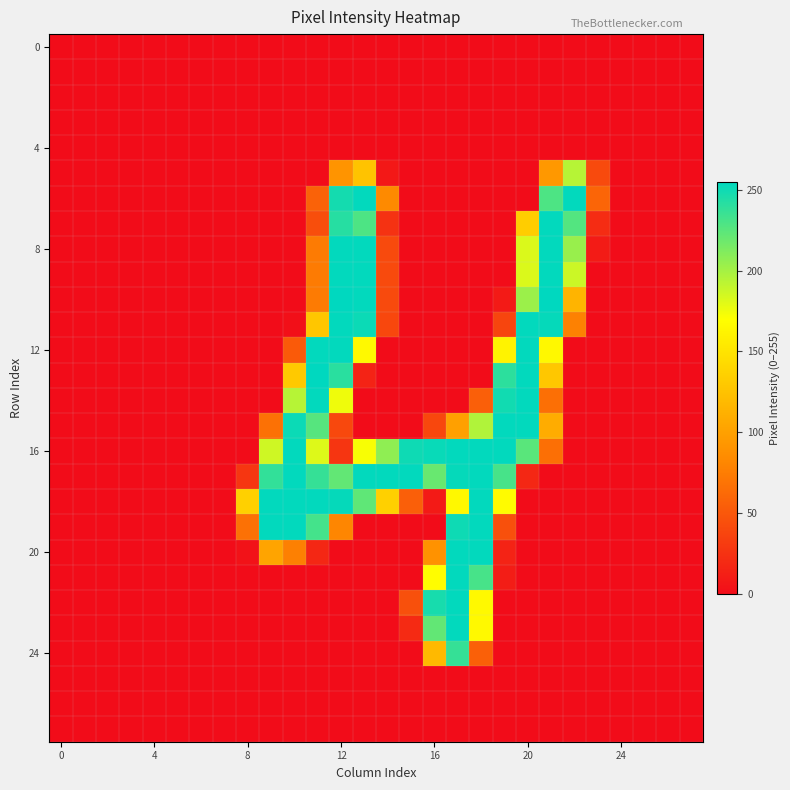

At which category is the sum across all series the highest?

12